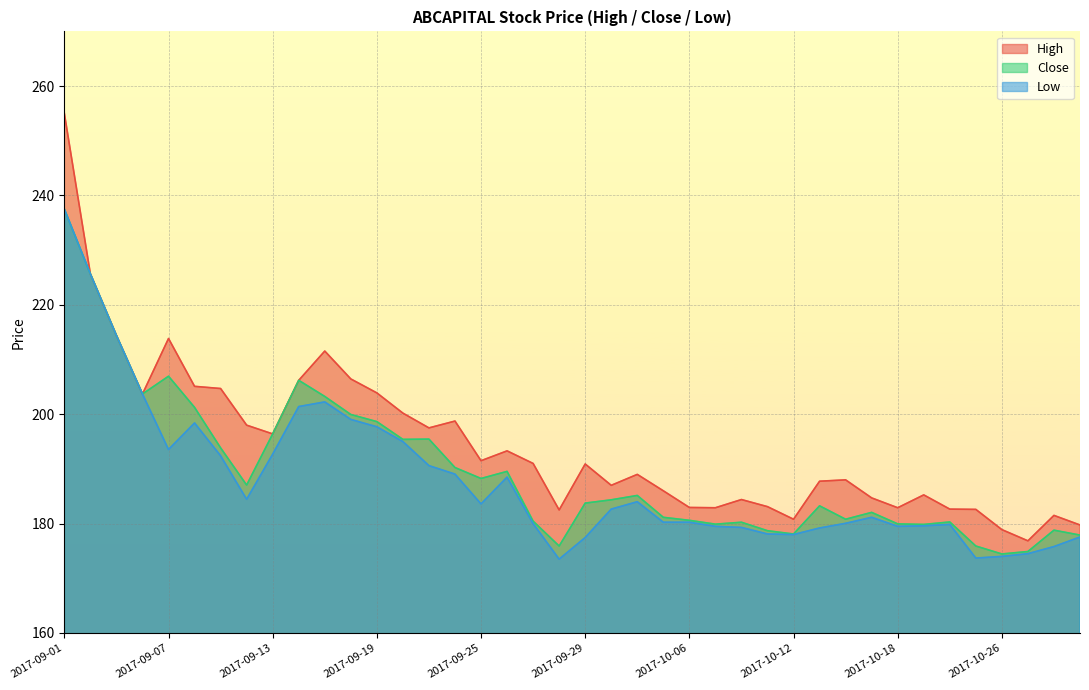

What is the sum of the High values at 2017-10-27 and 2017-10-13?

364.6